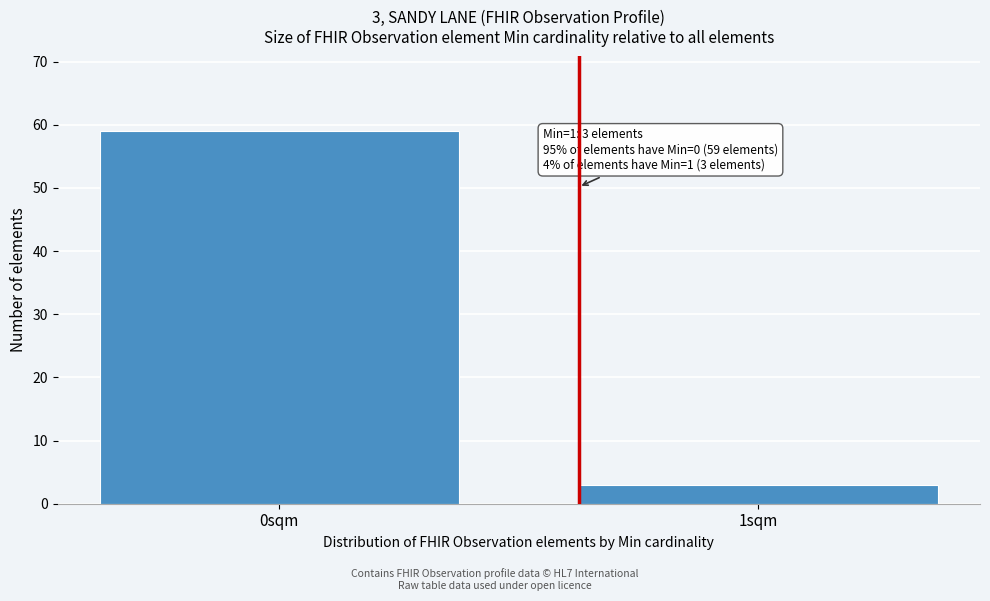

Reading left to right, list all the values displayed in this chart.

0sqm=59	1sqm=3